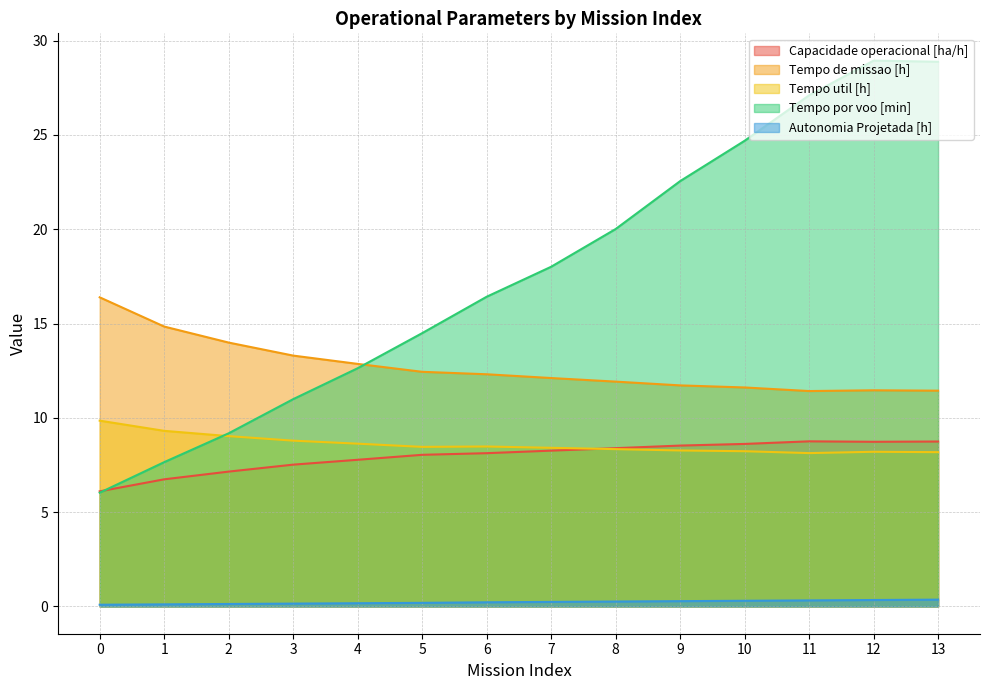

How many data points in Tempo de missao [h] are less than 12?

6